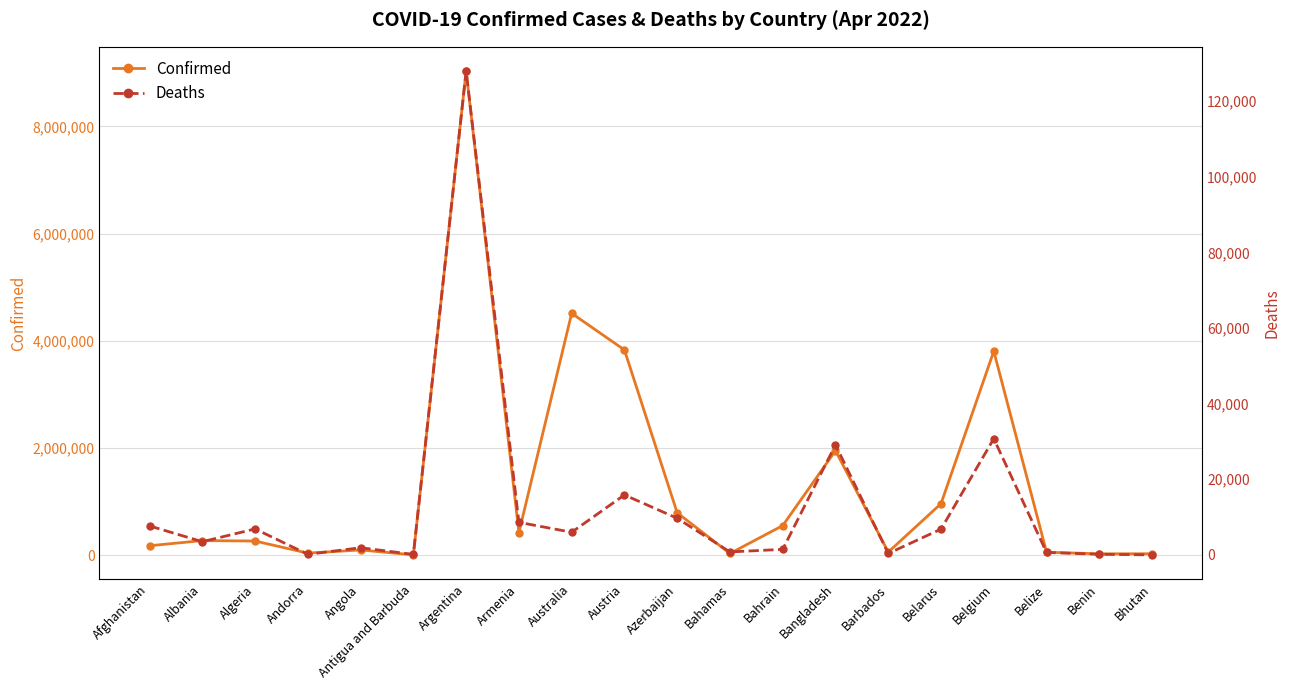

The Deaths series shows 1141 at Bahamas. True or false?

False